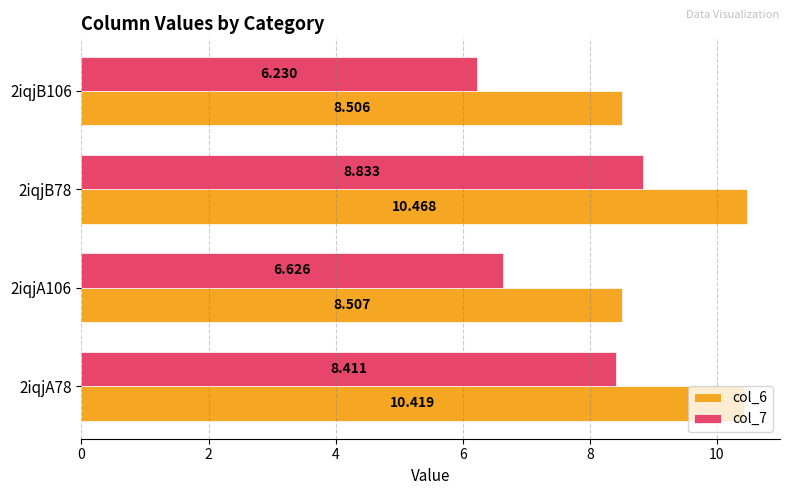

Is the value of col_7 at 2iqjA106 greater than the value of col_6 at 2iqjB106?

No